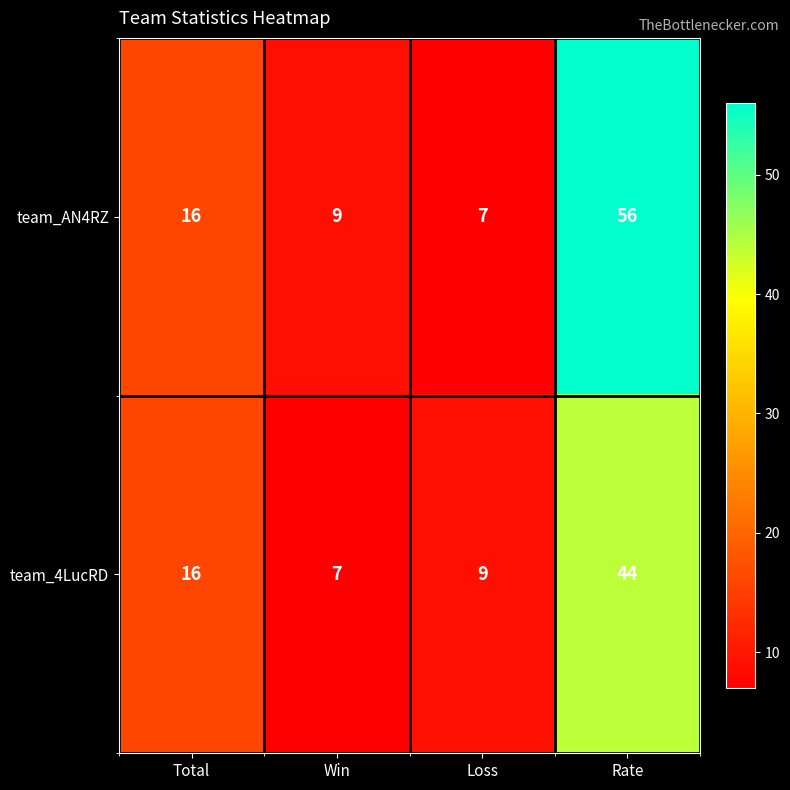

The value of team_4LucRD at Loss is 9. True or false?

True